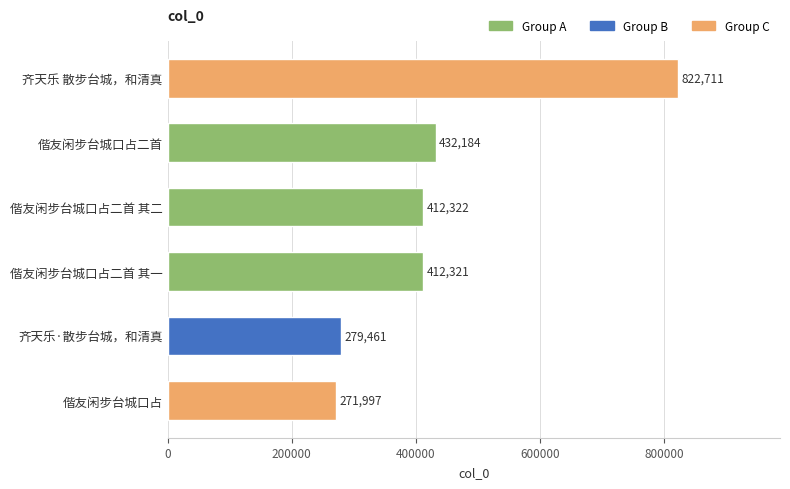

What is the change in value from 偕友闲步台城口占 to 偕友闲步台城口占二首 其二?

+140325